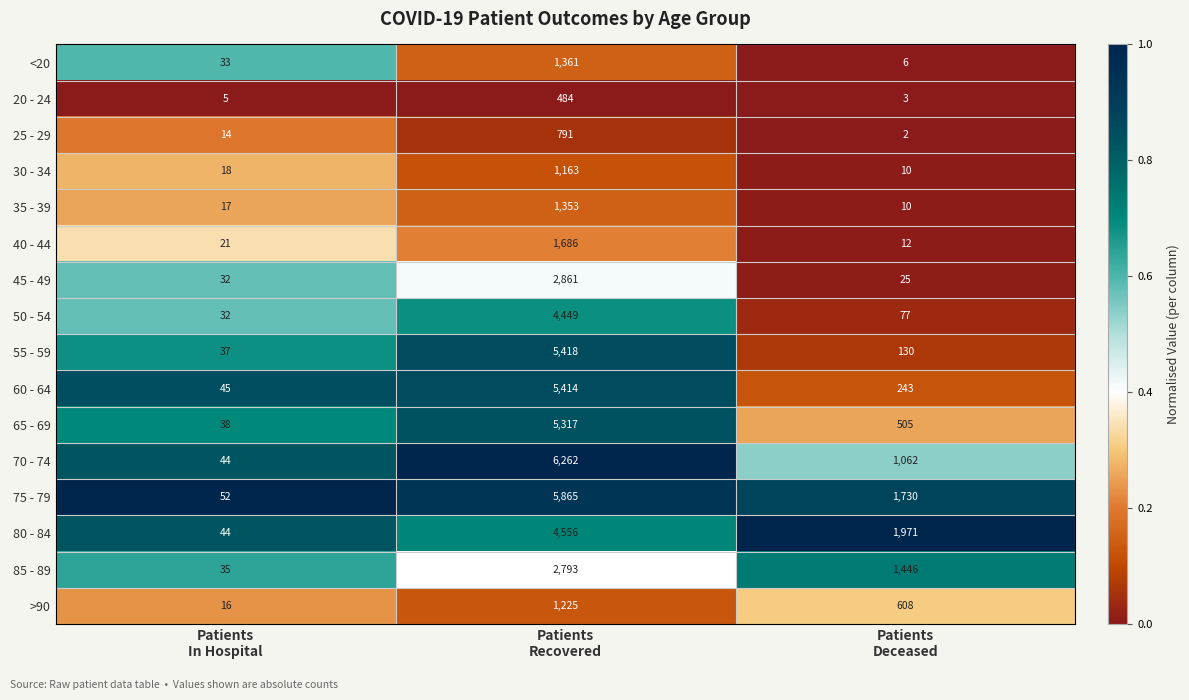

Which series changed the most between Patients
In Hospital and Patients
Deceased?

80 - 84